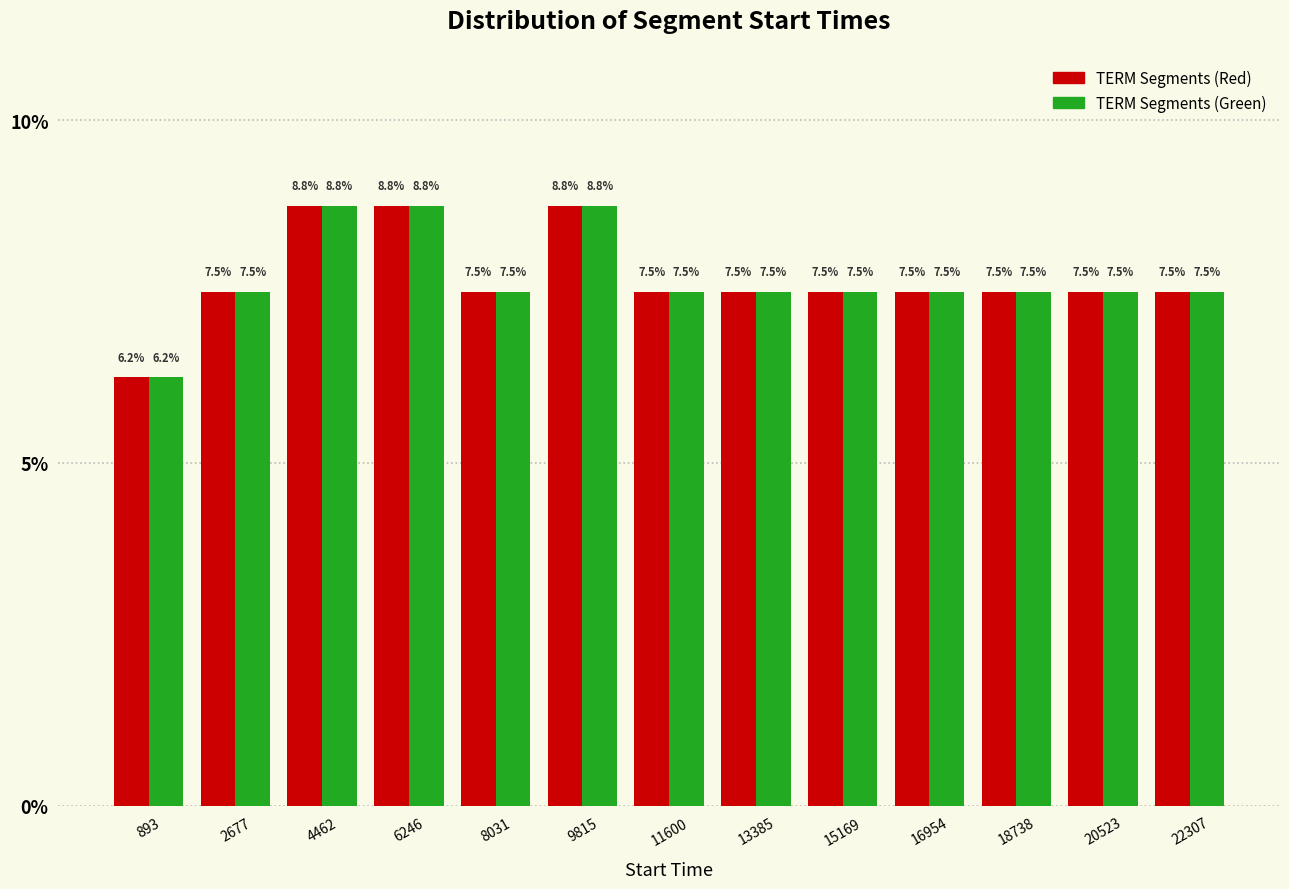

Reading left to right, transcribe this chart: for each range on the x-axis, give the height of each series' bar. The bar edges are not printed on the chart, so give them approximately, as read against the axis.

0 to 1800: TERM Segments (Red)=6.2	TERM Segments (Green)=6.2
1800 to 3600: TERM Segments (Red)=7.5	TERM Segments (Green)=7.5
3600 to 5400: TERM Segments (Red)=8.8	TERM Segments (Green)=8.8
5400 to 7200: TERM Segments (Red)=8.8	TERM Segments (Green)=8.8
7200 to 9000: TERM Segments (Red)=7.5	TERM Segments (Green)=7.5
9000 to 10800: TERM Segments (Red)=8.8	TERM Segments (Green)=8.8
10800 to 12400: TERM Segments (Red)=7.5	TERM Segments (Green)=7.5
12400 to 14200: TERM Segments (Red)=7.5	TERM Segments (Green)=7.5
14200 to 16000: TERM Segments (Red)=7.5	TERM Segments (Green)=7.5
16000 to 17800: TERM Segments (Red)=7.5	TERM Segments (Green)=7.5
17800 to 19600: TERM Segments (Red)=7.5	TERM Segments (Green)=7.5
19600 to 21400: TERM Segments (Red)=7.5	TERM Segments (Green)=7.5
21400 to 23200: TERM Segments (Red)=7.5	TERM Segments (Green)=7.5